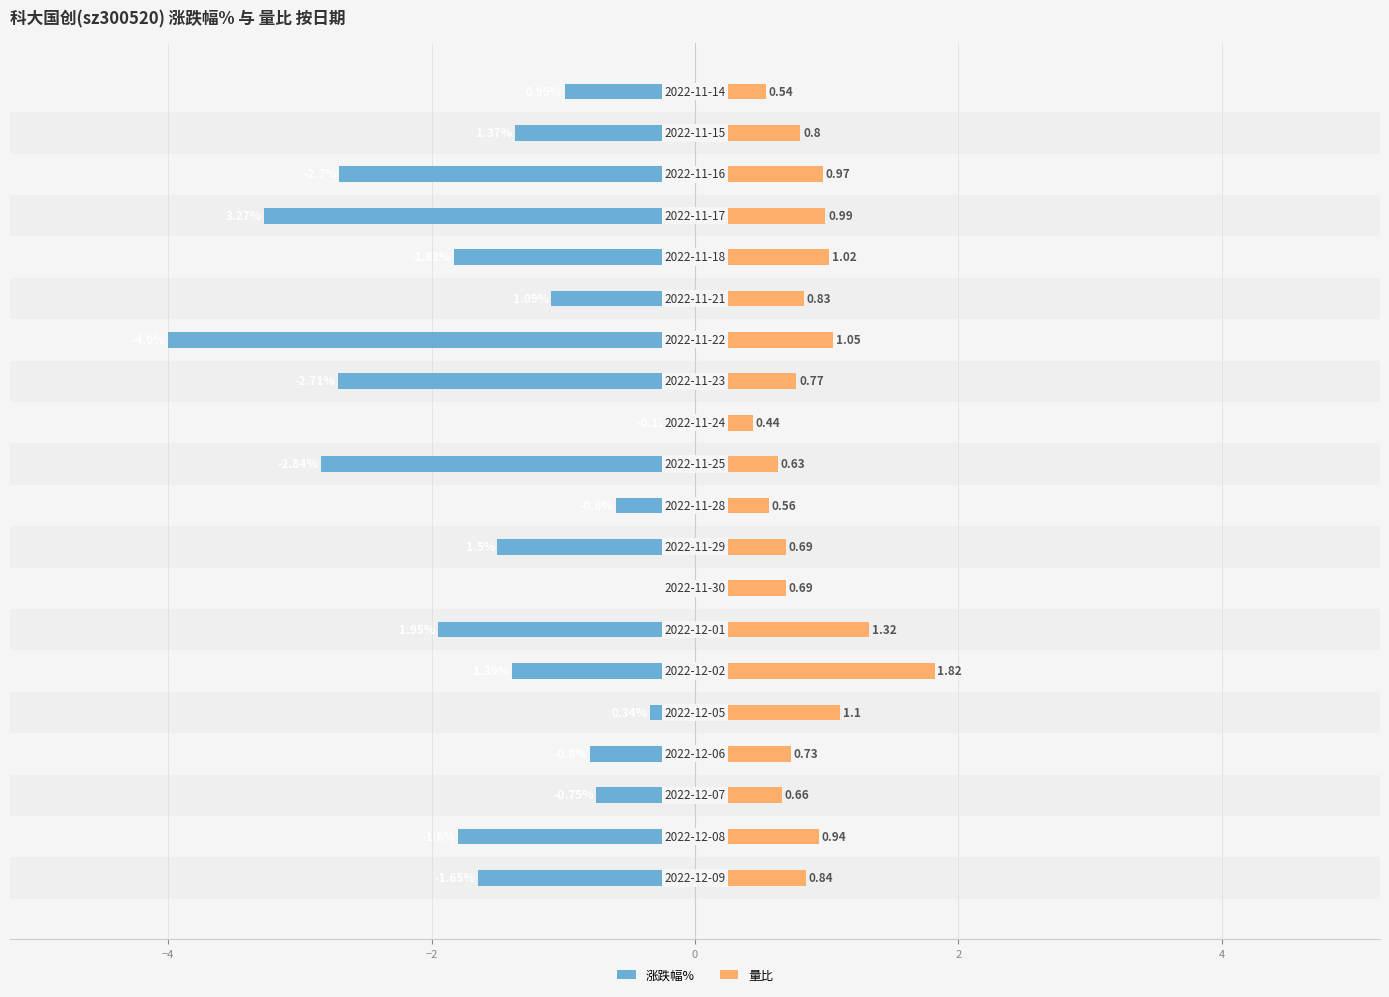

How many data points in 涨跌幅% are less than -1?

13